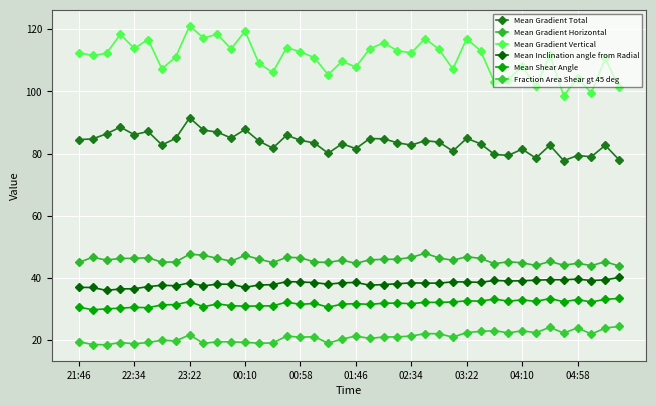

Which series has the widest spread of values?

Mean Gradient Vertical